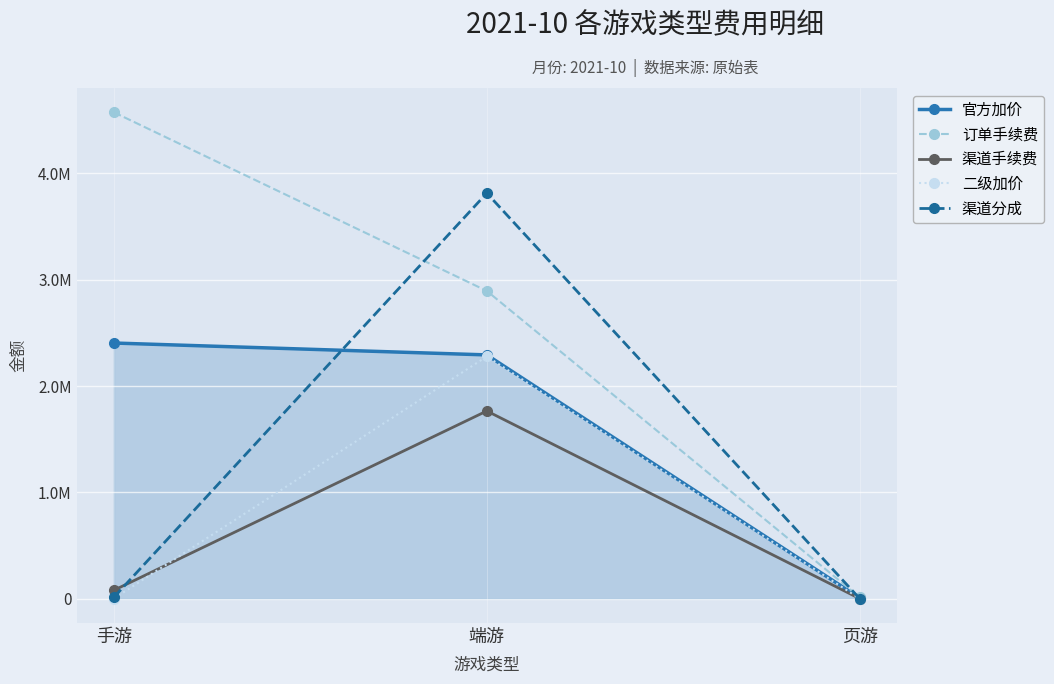

Reading left to right, what are all the values shown in this chart?

官方加价: 2404464.9	2292715.0	6420.9
订单手续费: 4573973.4	2894176.3	13147.4
渠道手续费: 79409.8	1765391.2	530.8
二级加价: 1505.7	2278344.2	894.0
渠道分成: 13748.4	3814157.6	202.8